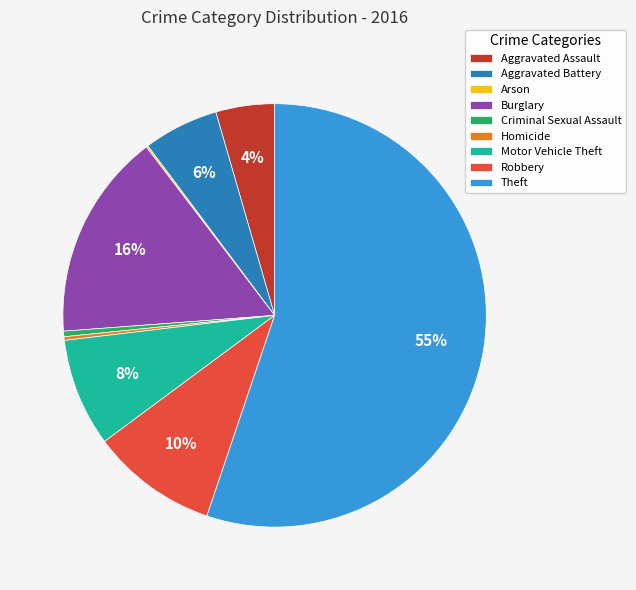

Is it true that Burglary is 16% of the pie?

True